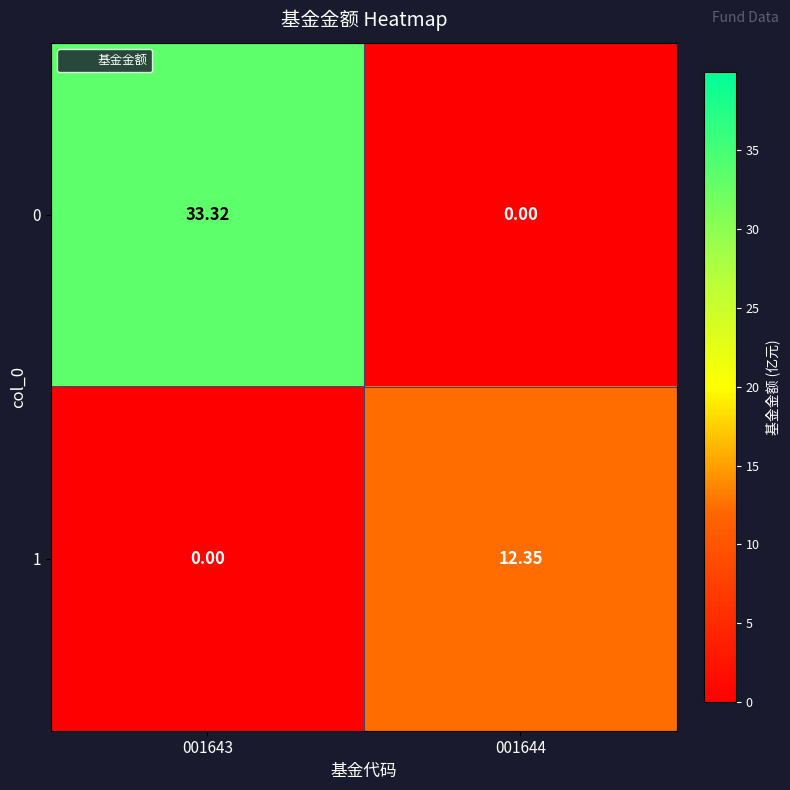

How many categories are shown in the chart?

2